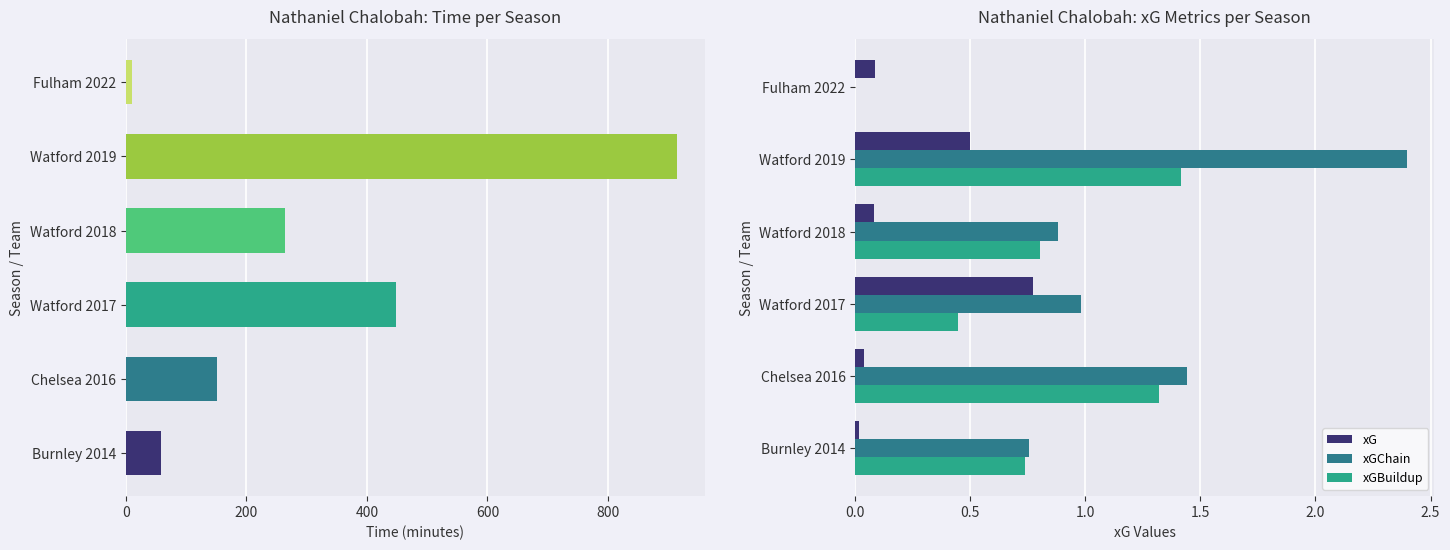

At which label is xGBuildup closest to 0?

Fulham 2022